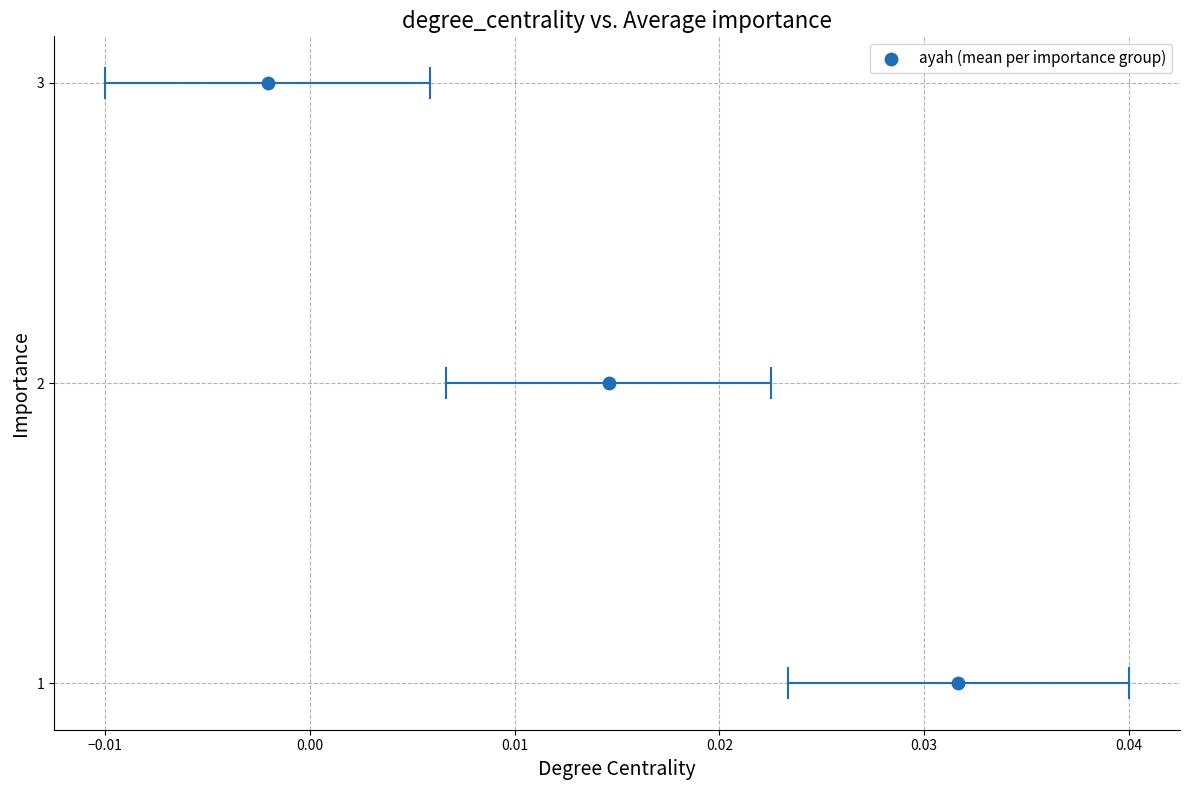

Count the number of points in this scatter plot.

3